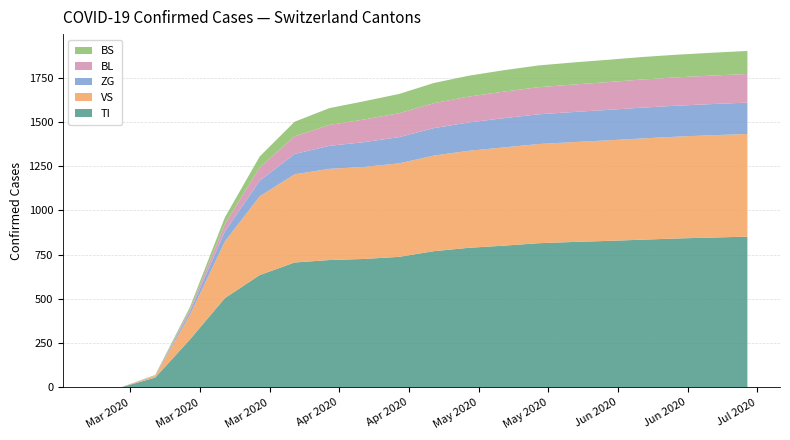

What is the maximum value for TI?

852